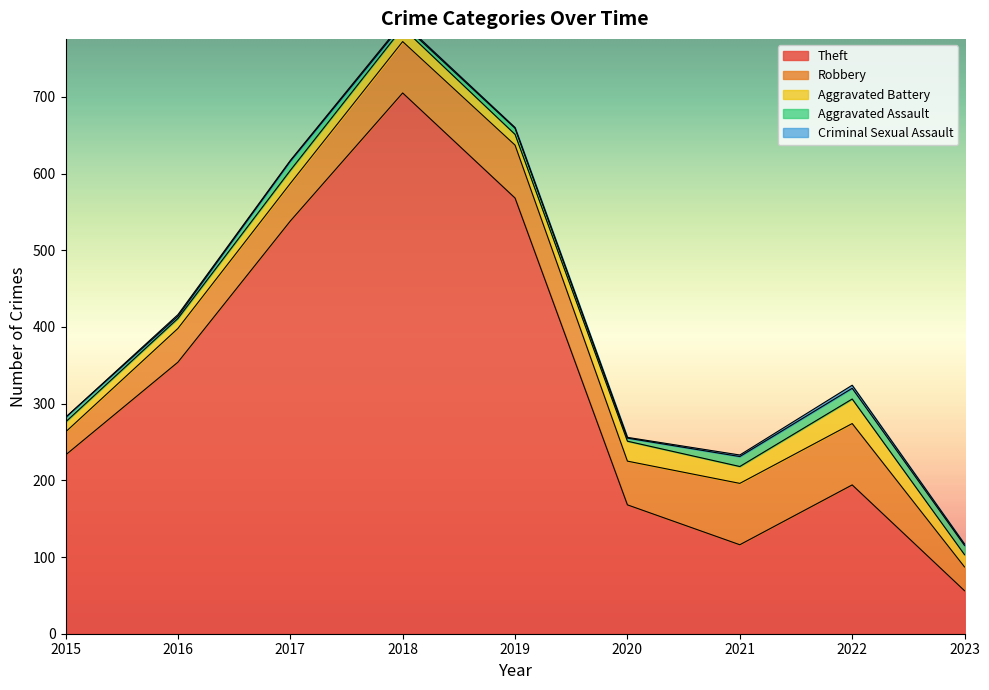

At how many categories does at least one series exceed 309?

4